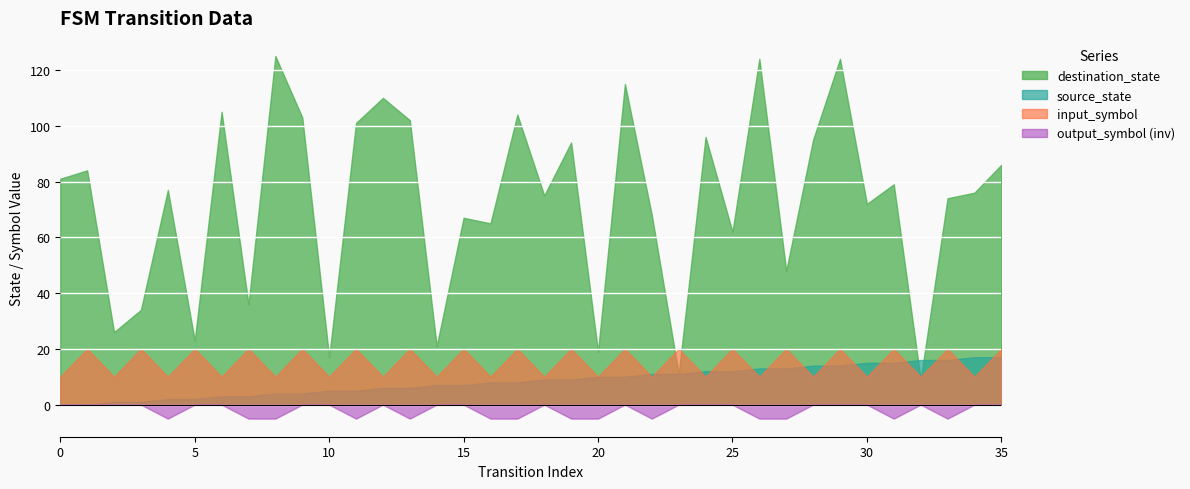

At which category is the sum across all series the highest?

29